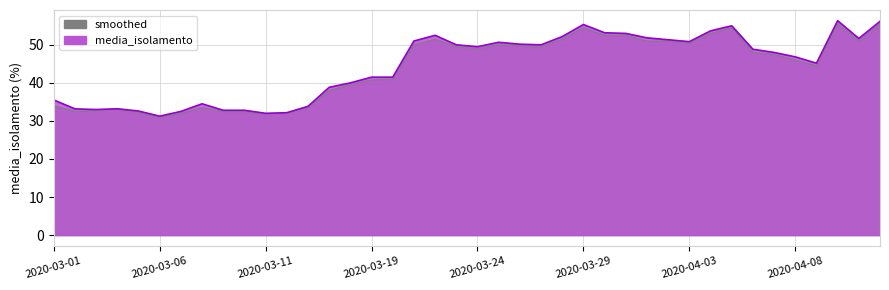

Count the number of data series in this chart.

2